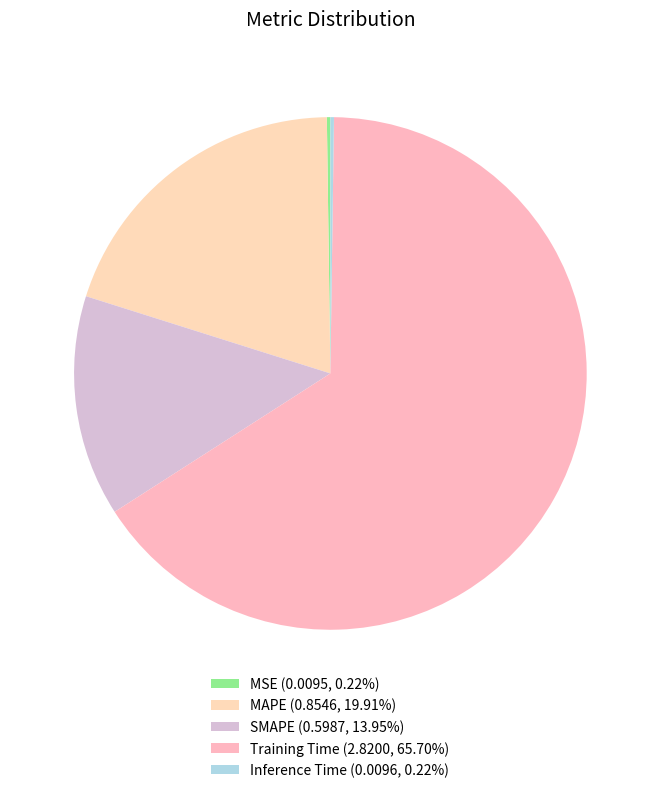

The SMAPE slice represents 21% of the pie. True or false?

False